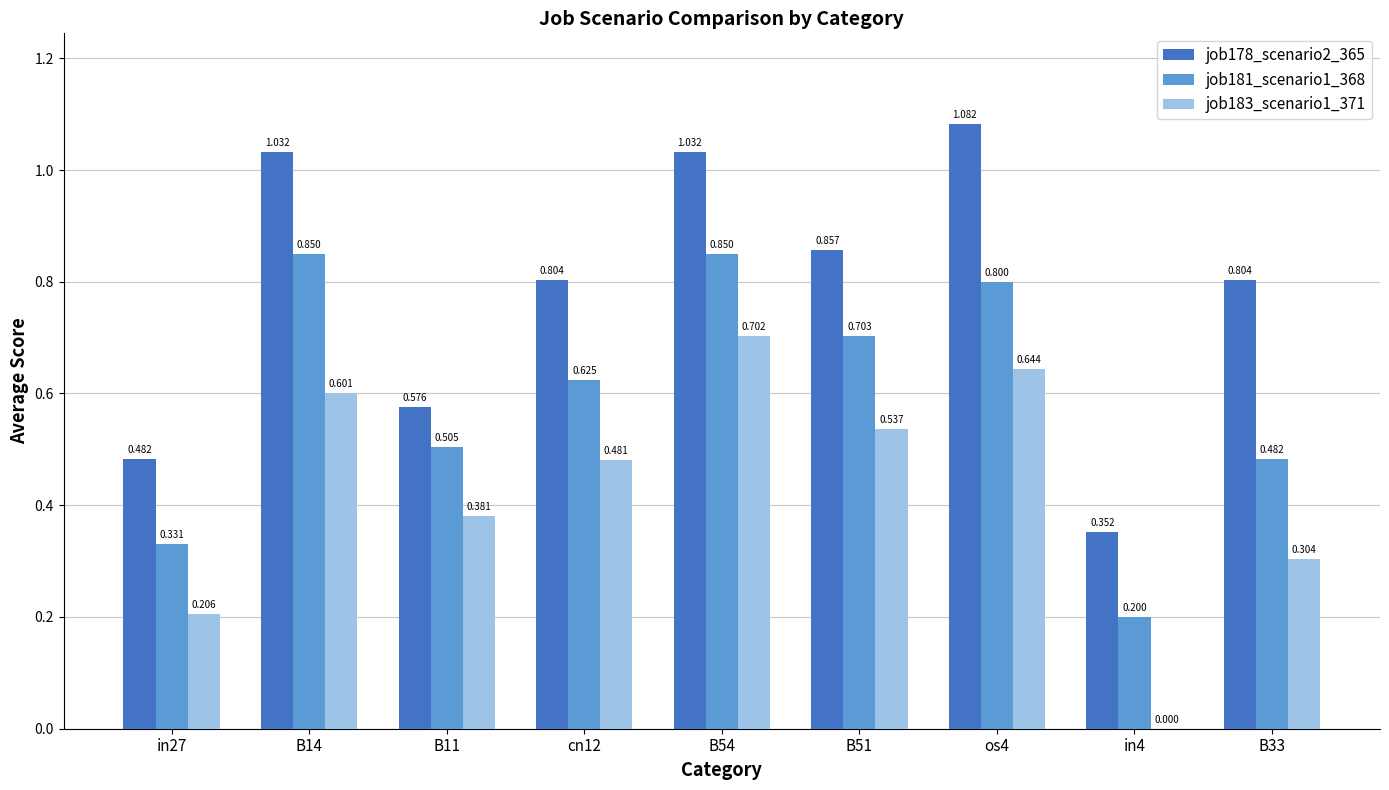

Is the value of job183_scenario1_371 at B14 greater than the value of job178_scenario2_365 at B14?

No